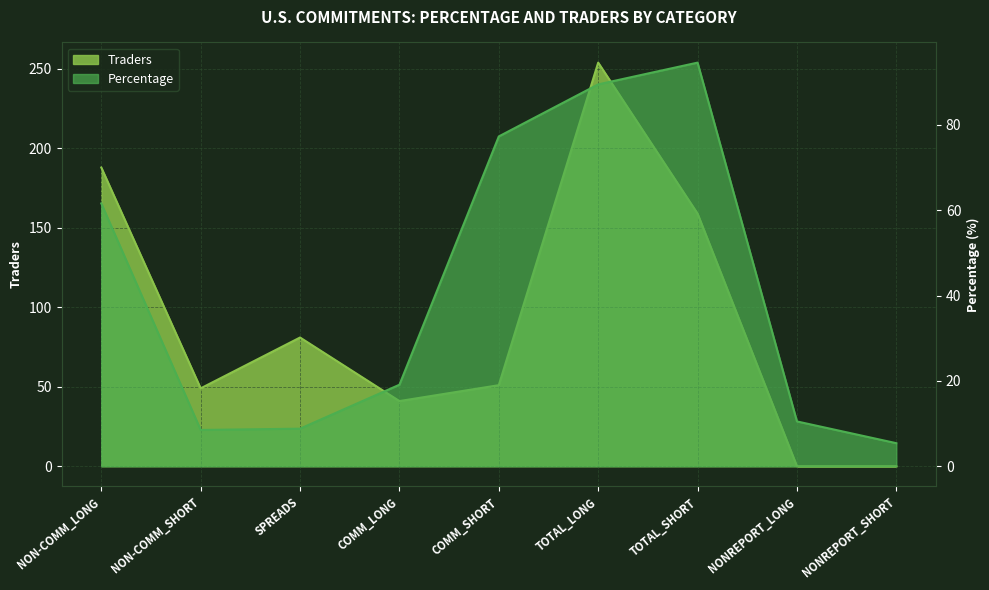

How many times do Traders and Percentage cross each other?

3